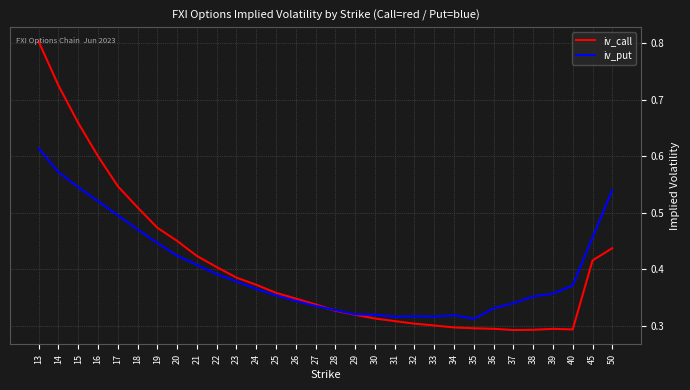

Which label corresponds to the largest value in the chart?

13